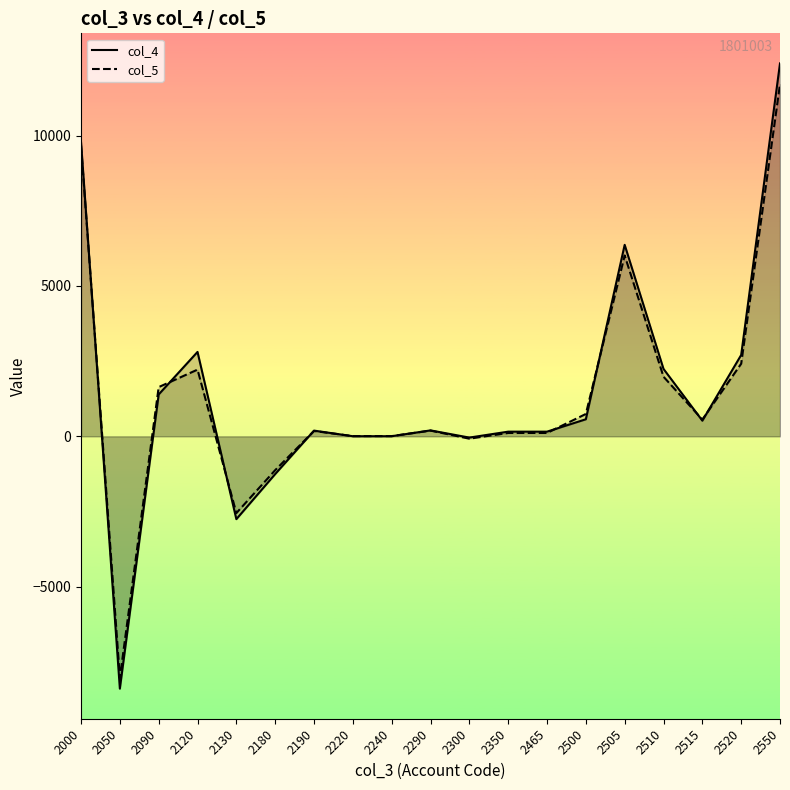

Which category has the highest value in the col_4 series?

2550